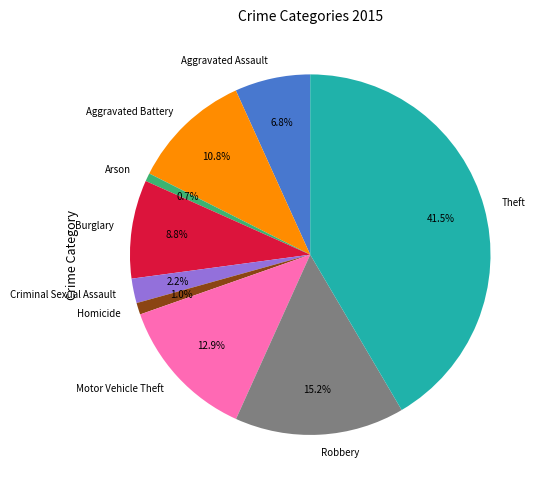

Combined, do Motor Vehicle Theft and Criminal Sexual Assault account for over 50%?

No